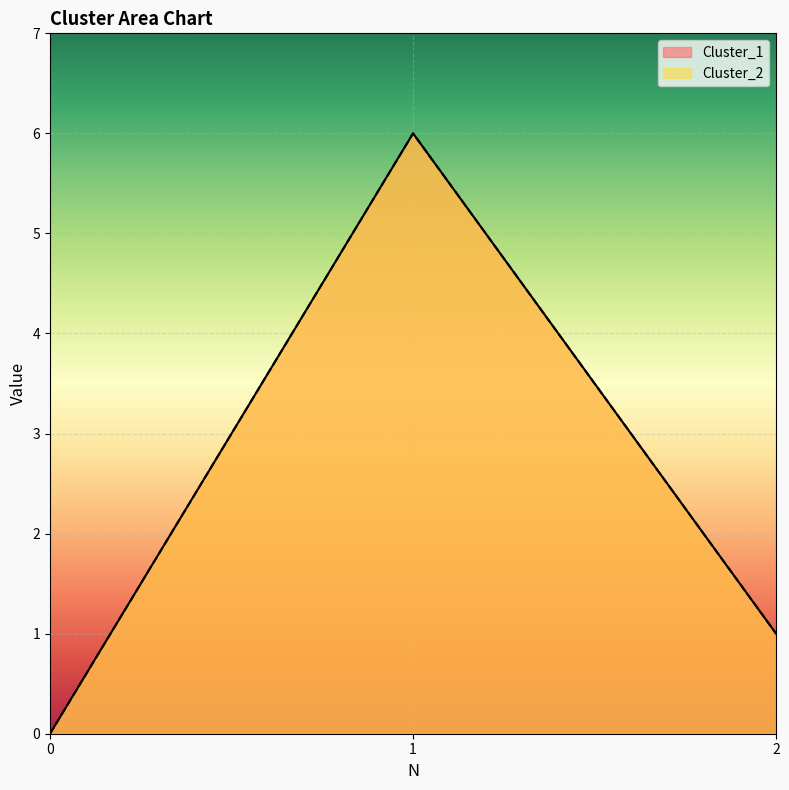

What is the average value of the Cluster_2 series?

2